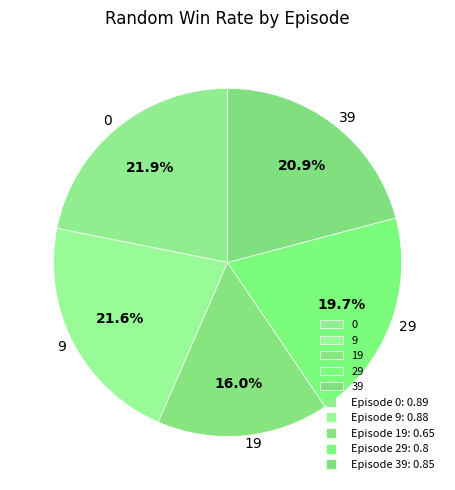

How many slices are in this pie chart?

5